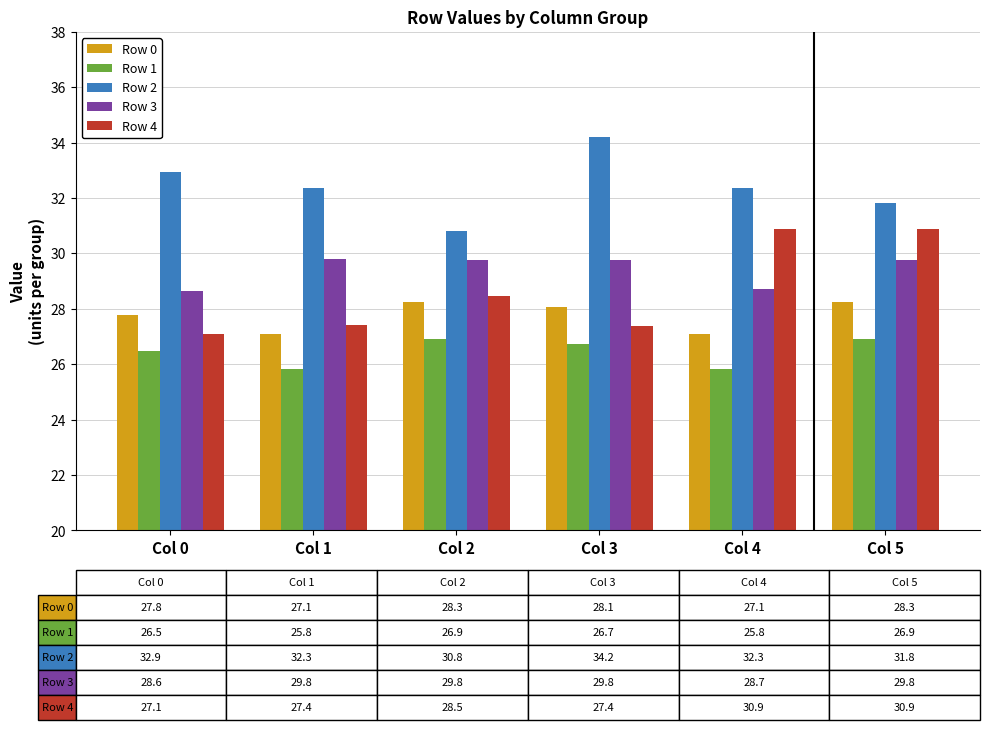

How many values in the Row 3 series exceed 29?

4